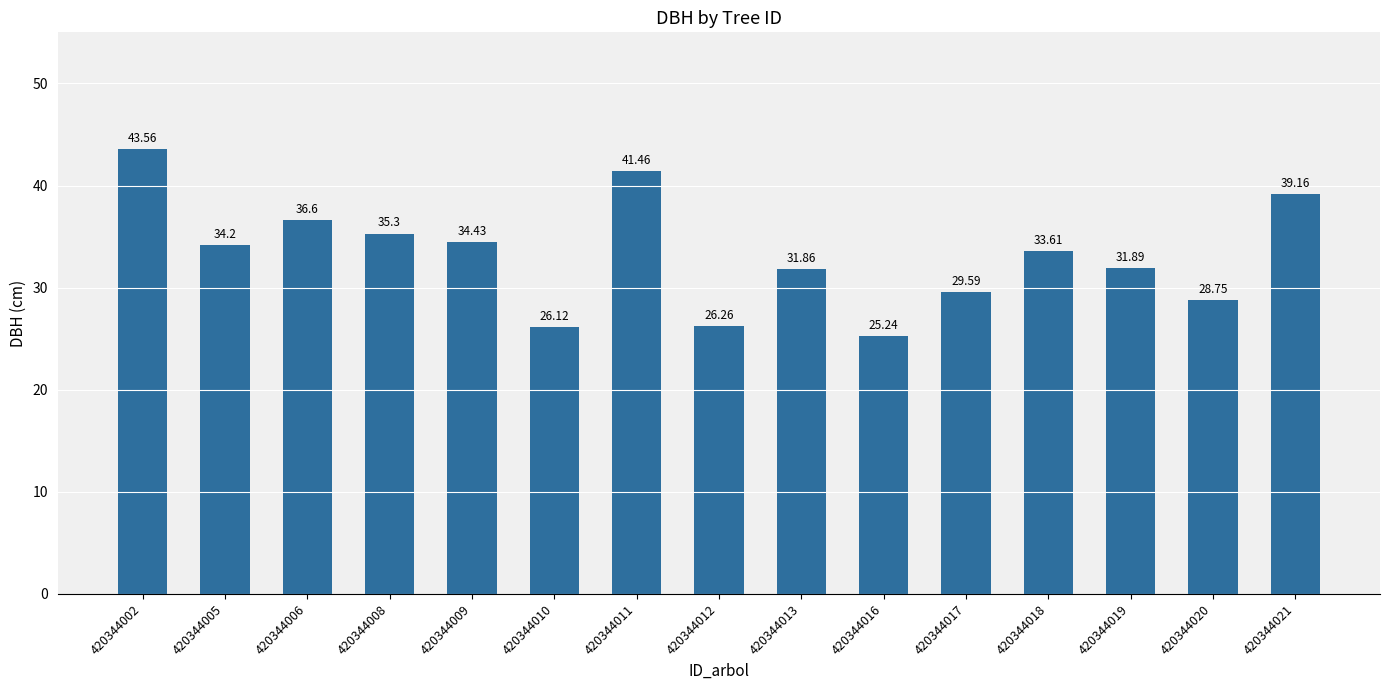

True or false: the data shows 35.3 at 420344008.

True